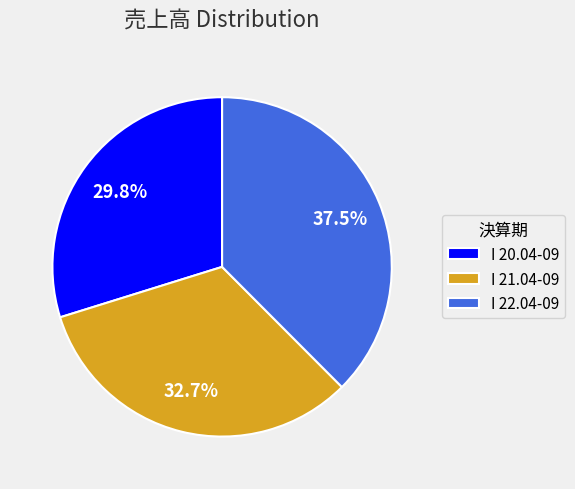

Does I 22.04-09 represent more than half of the total?

No